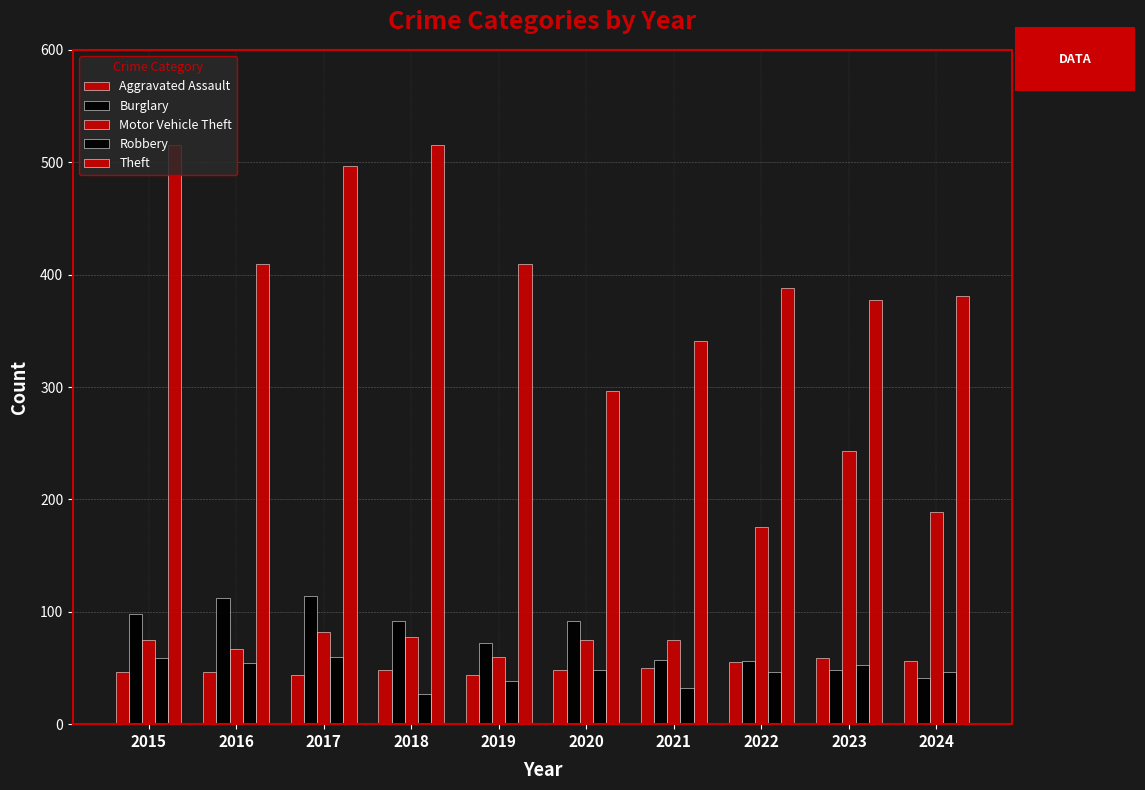

At which label is Motor Vehicle Theft closest to 151?

2022